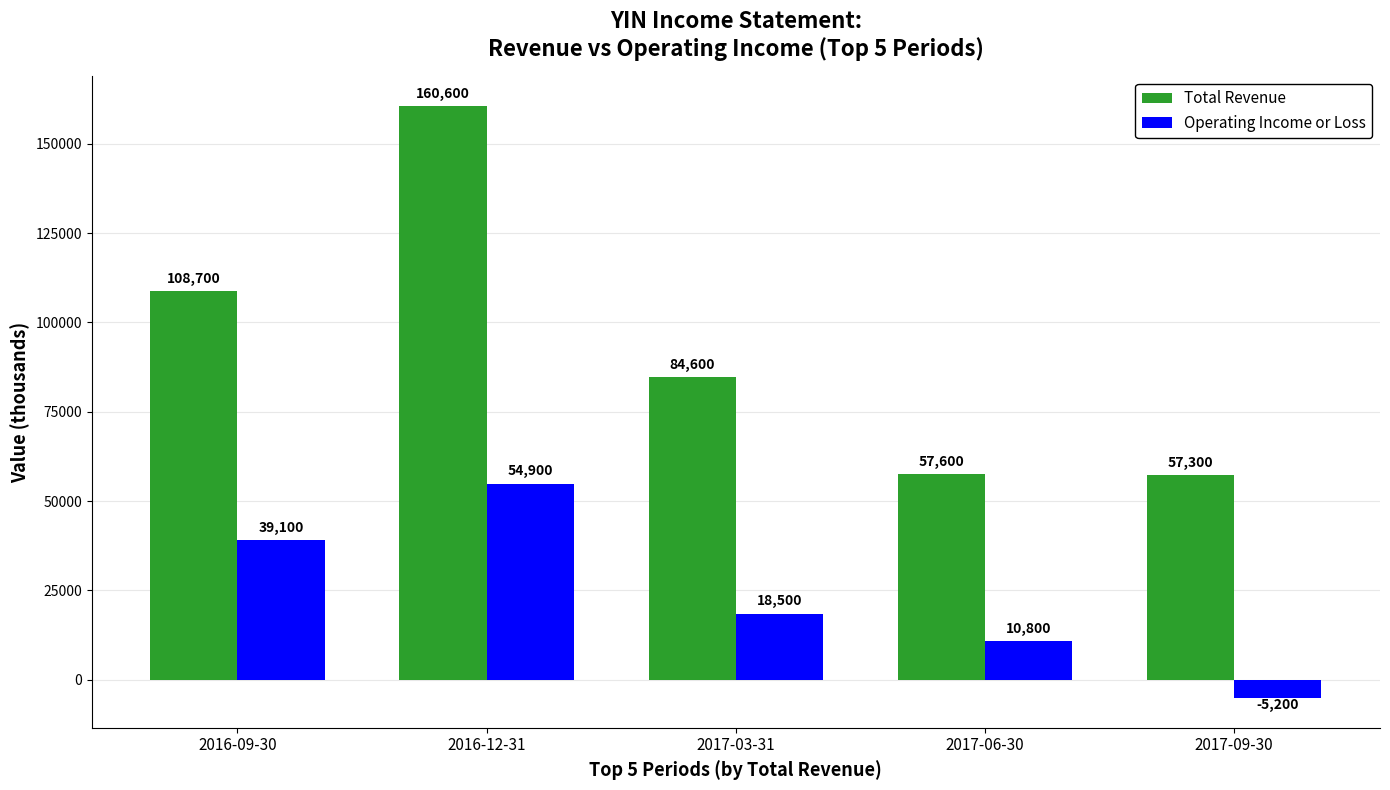

At which category is the sum across all series the highest?

2016-12-31